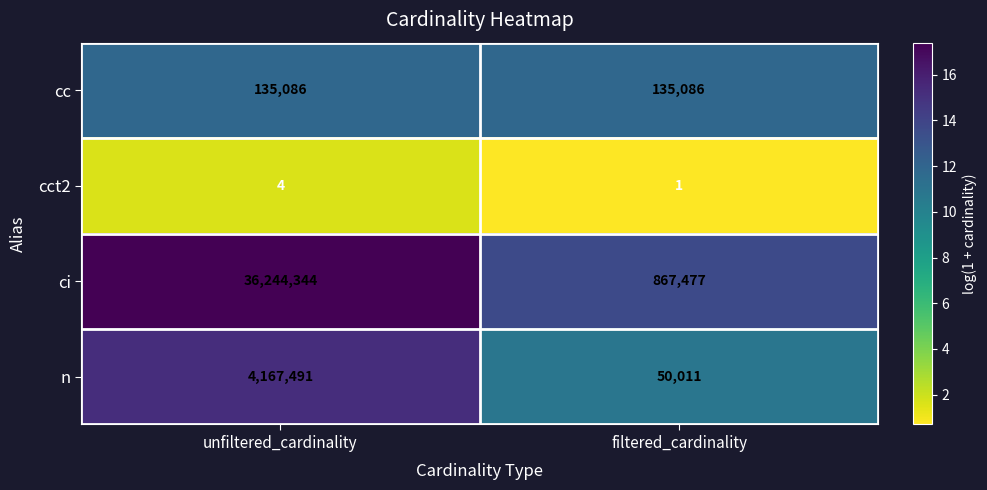

What is the sum of all ci values?

37111821